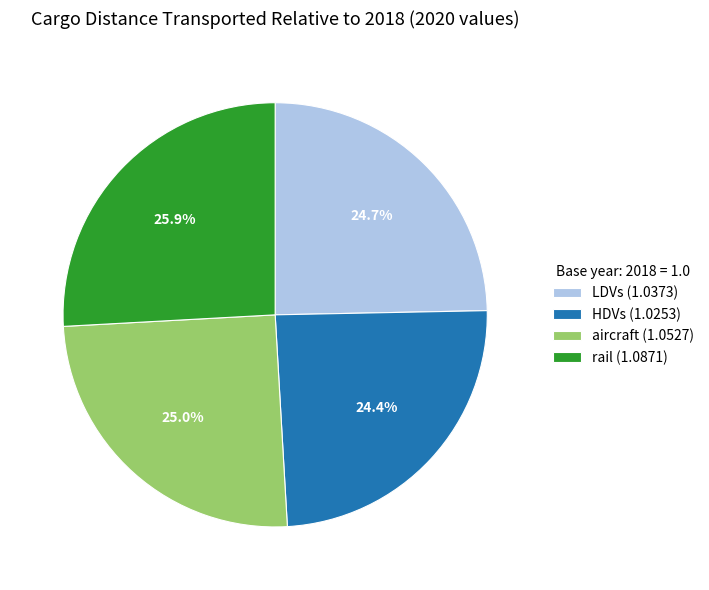

Is it true that LDVs is 25% of the pie?

True